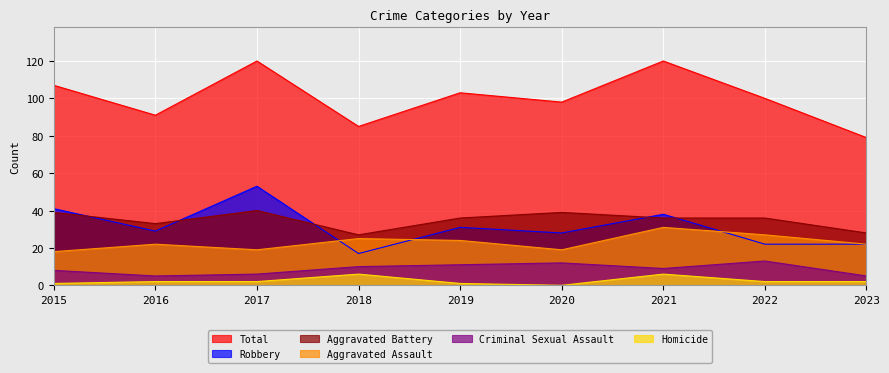

What is the difference between the maximum and second lowest values in the Robbery series?

31